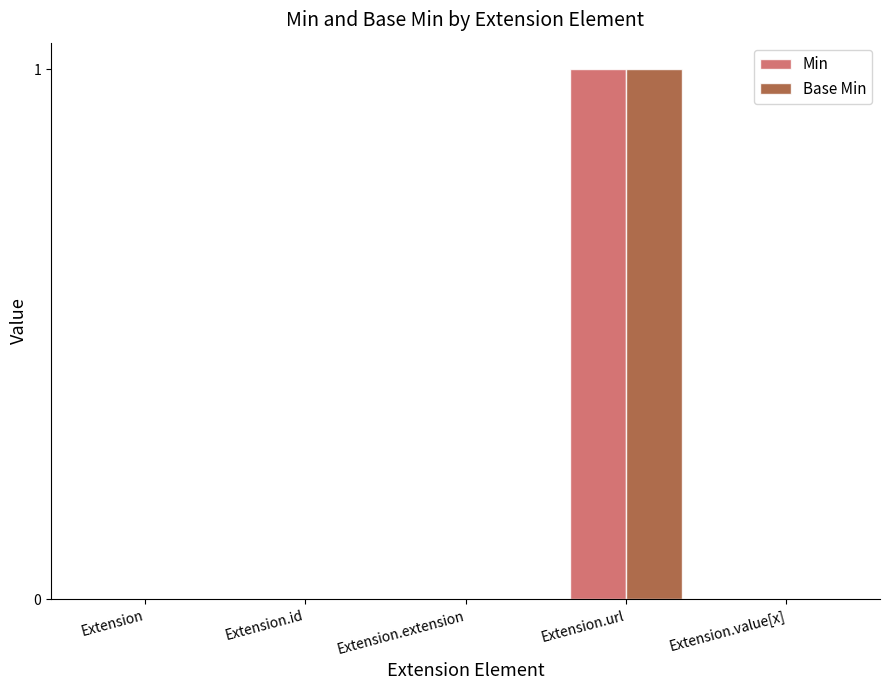

At which category is the sum across all series the highest?

Extension.url